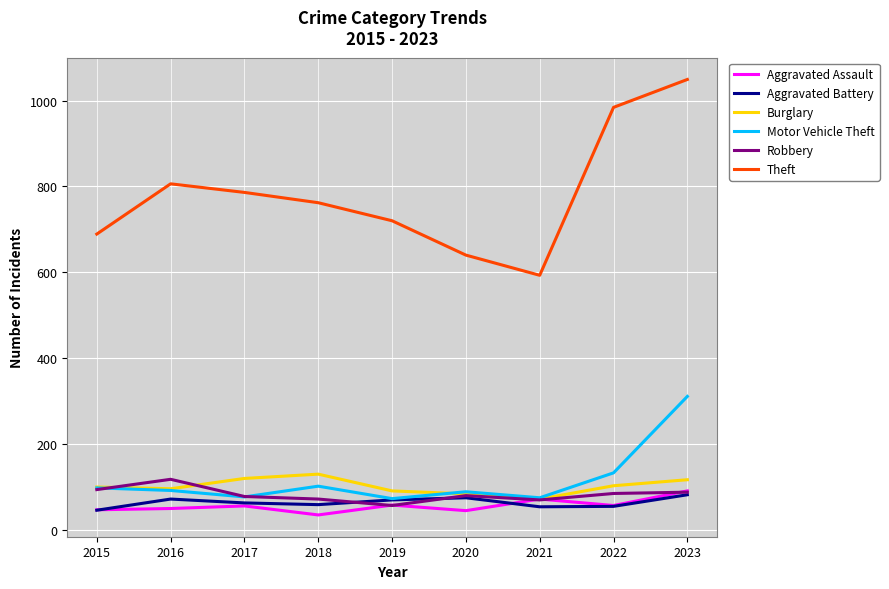

True or false: Theft and Aggravated Assault cross at least once.

False